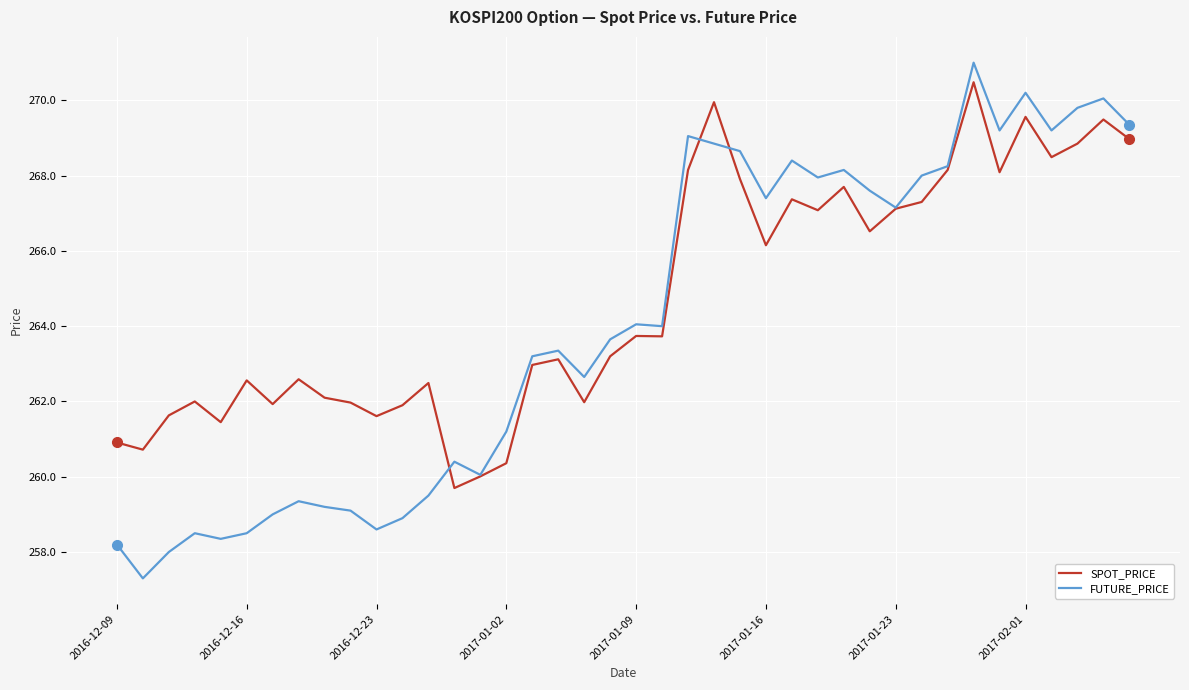

What is the minimum value for FUTURE_PRICE?

257.3